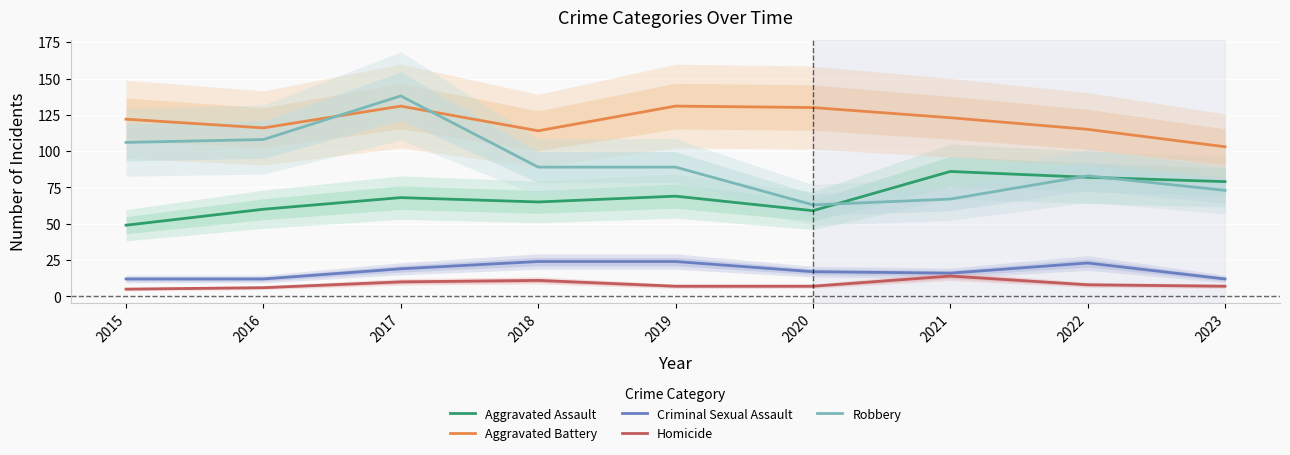

True or false: Homicide and Aggravated Battery intersect in this chart.

False